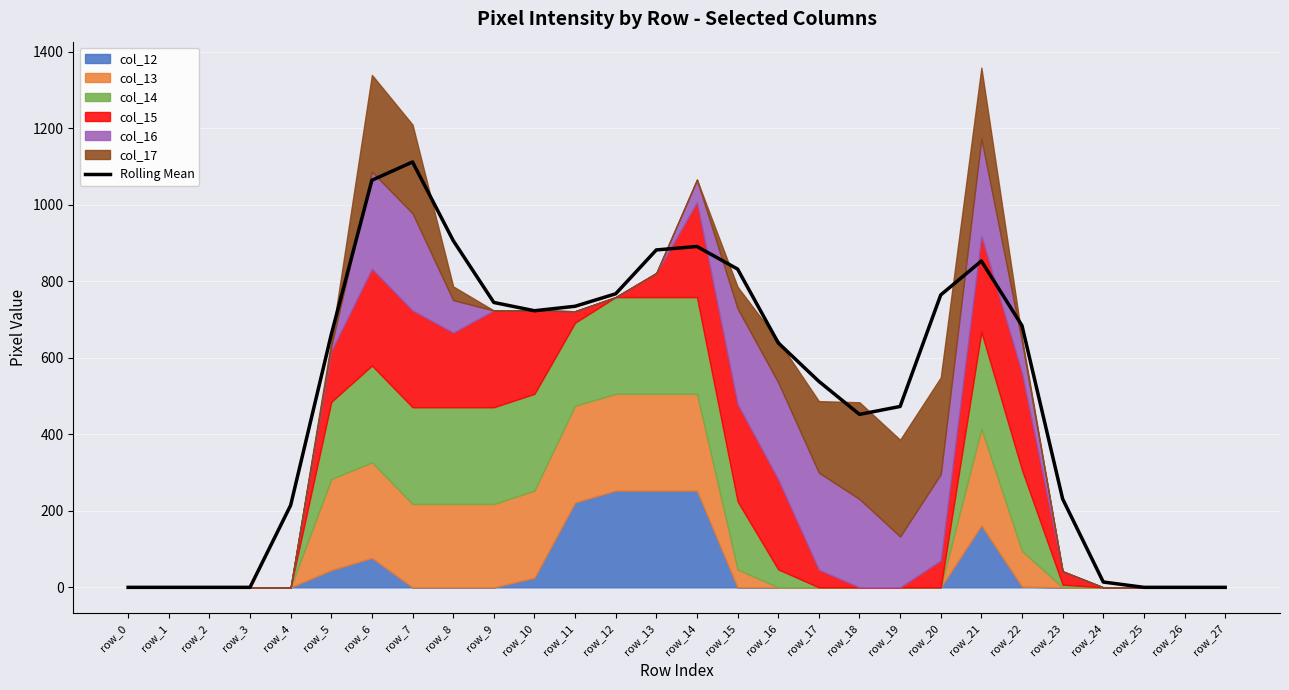

Which has a higher value, row_26 or row_27?

row_26